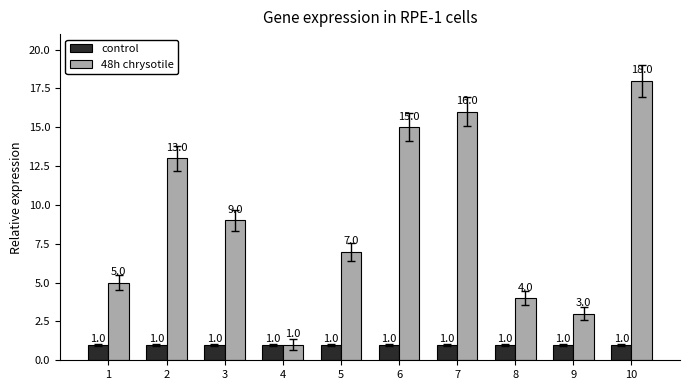

What is the average value of the 48h chrysotile series?

9